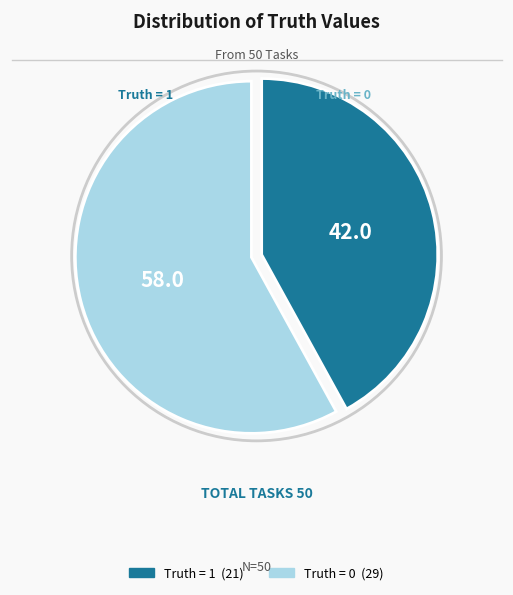

Count the number of slices in the pie.

2